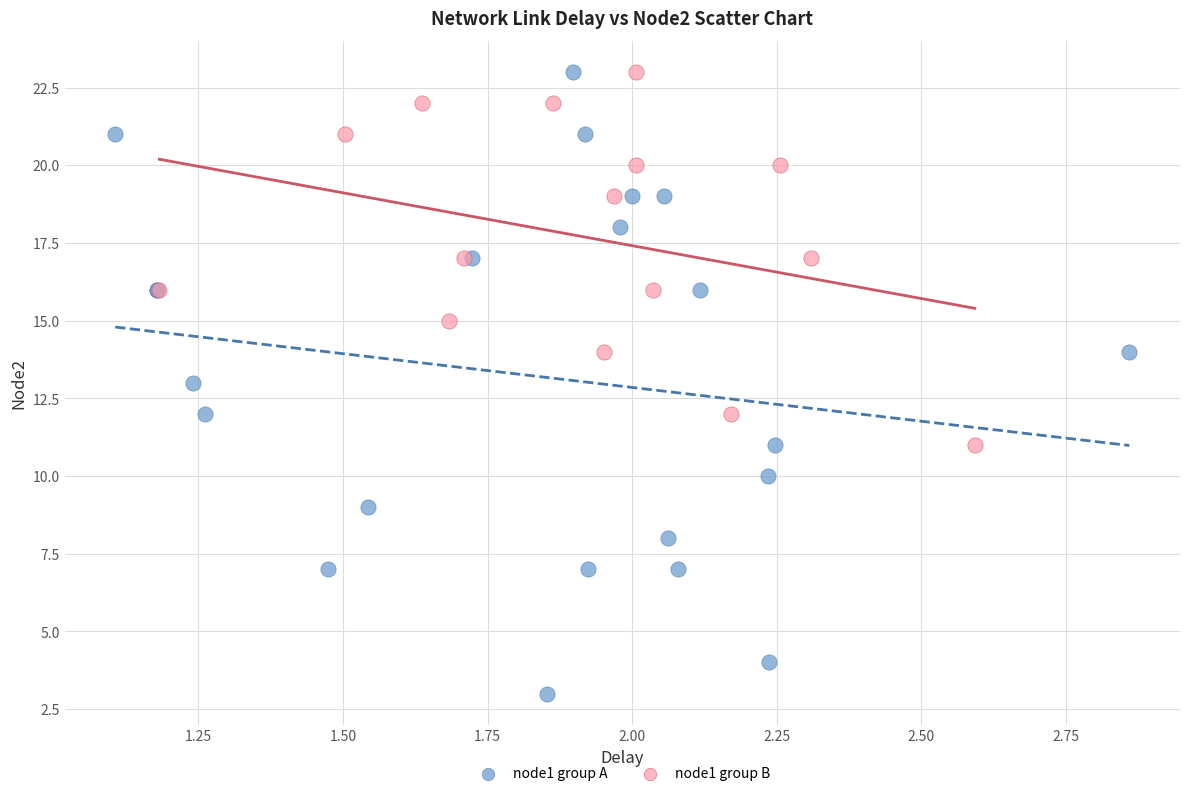

What are all the series names shown in the legend?

node1 group A, node1 group B